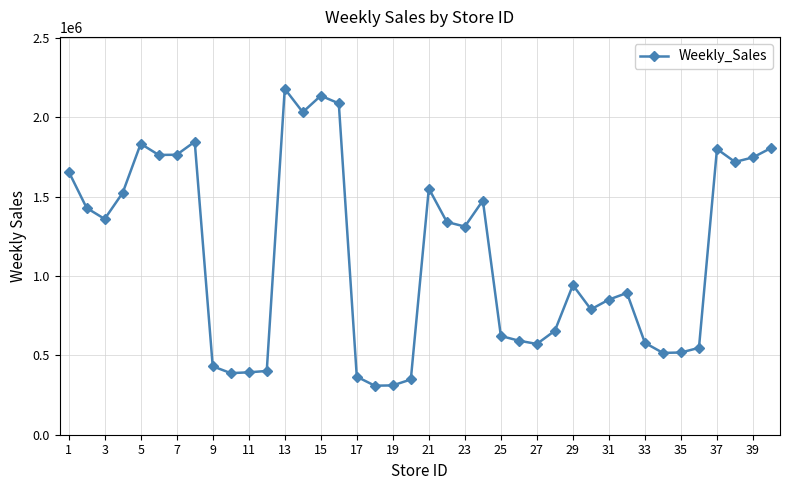

What is the value of the 11th point from the left?

393198.5